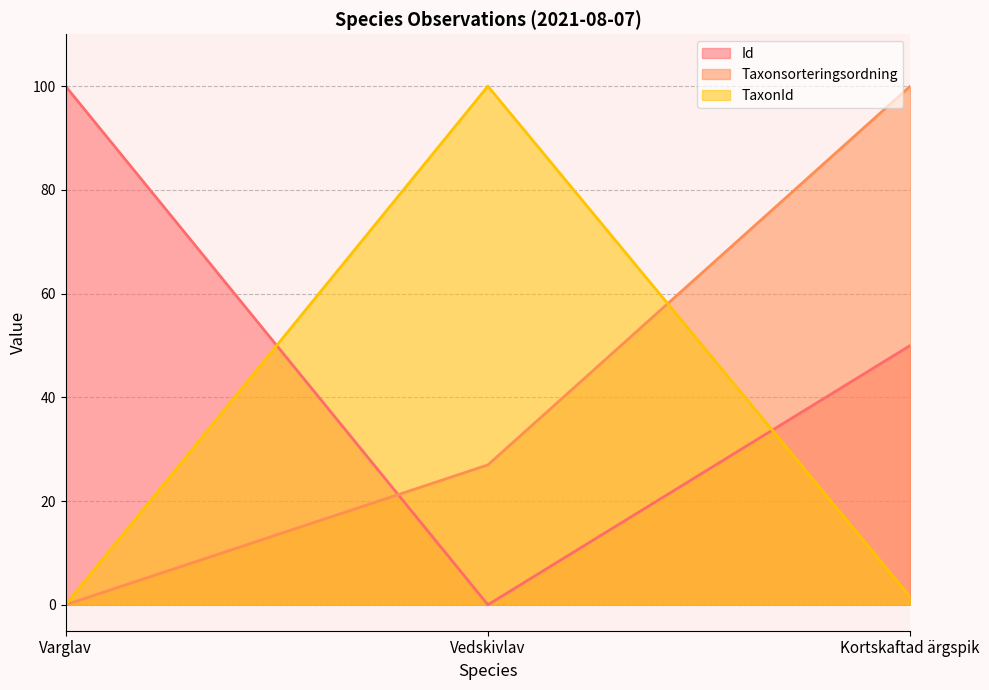

The value of Taxonsorteringsordning at Varglav is 32.6. True or false?

False